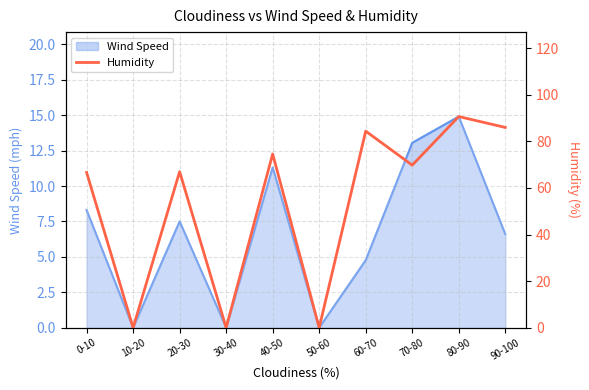

How many positive values are there?

7